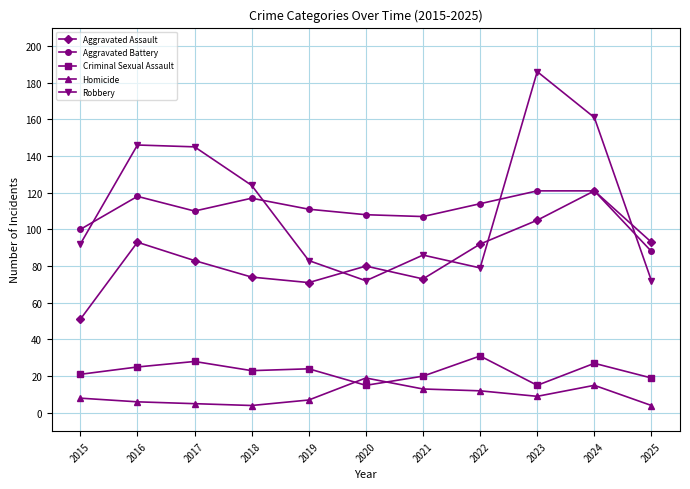

What is the spread (max minus min) of values at 2015?

92